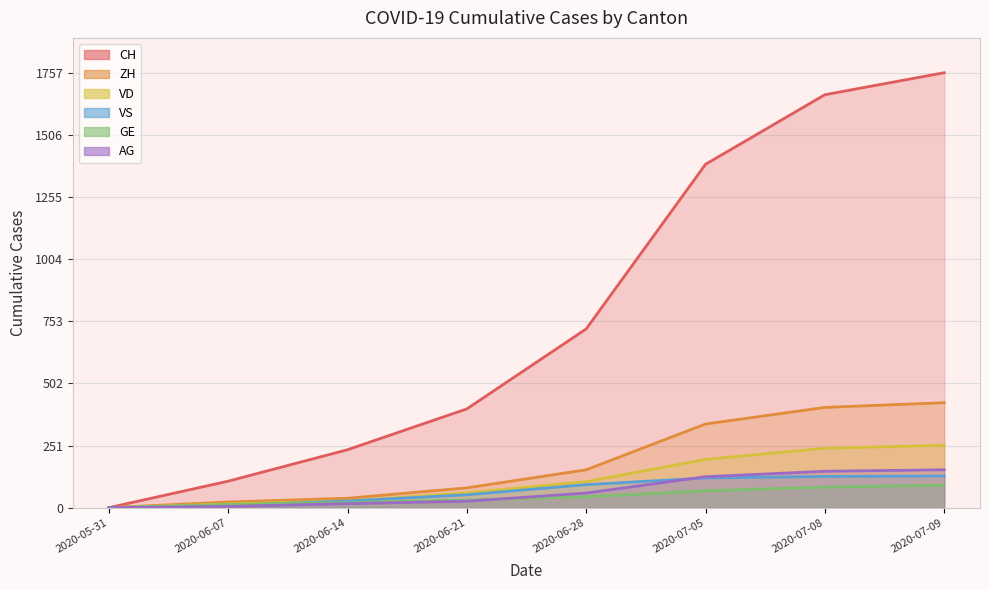

At how many categories does at least one series exceed 860?

3